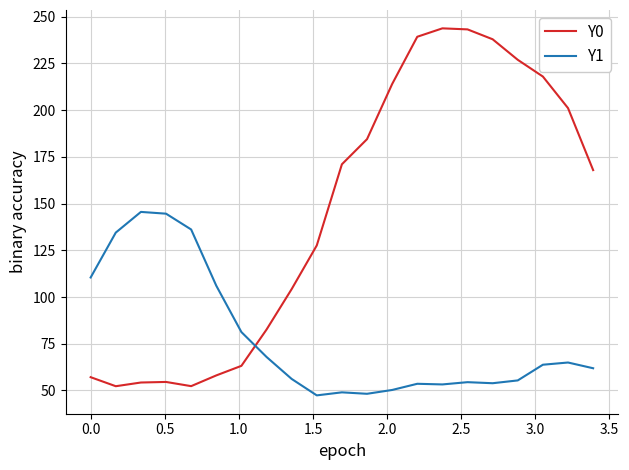

True or false: Y1 and Y0 cross at least once.

True